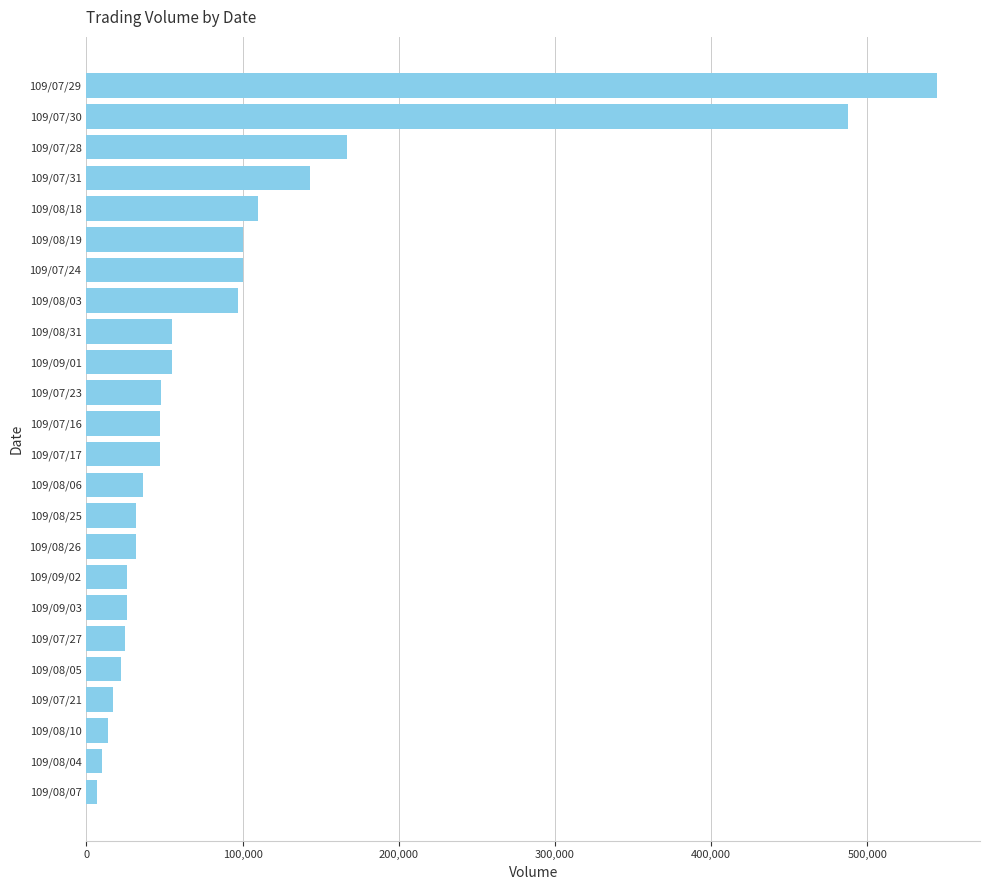

Are the bars horizontal?

Yes